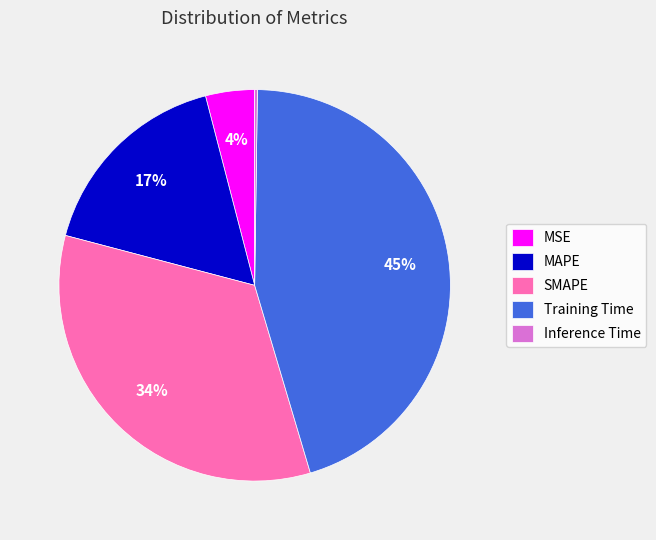

What is the largest slice in the pie chart?

Training Time